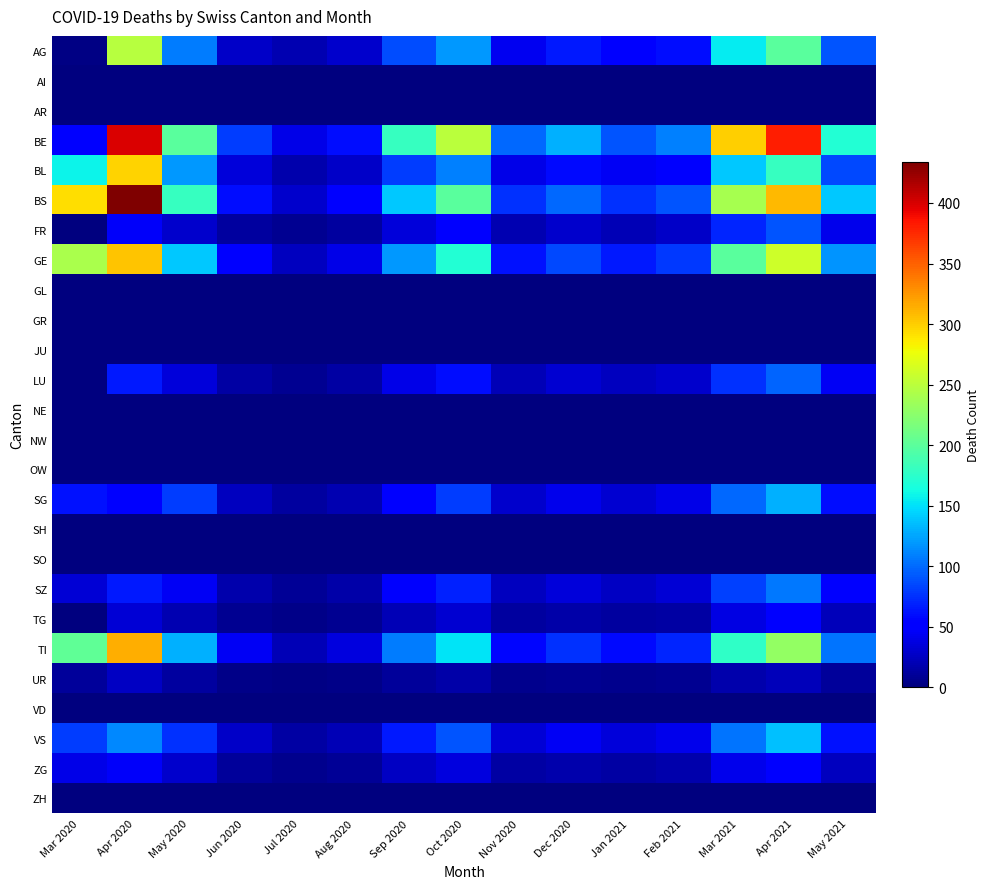

Rank the series at May 2020 from highest to lowest value.

BE, BS, GE, TI, BL, AG, SG, VS, SZ, LU, FR, ZG, TG, UR, AI, AR, GL, GR, JU, NE, NW, OW, SH, SO, VD, ZH